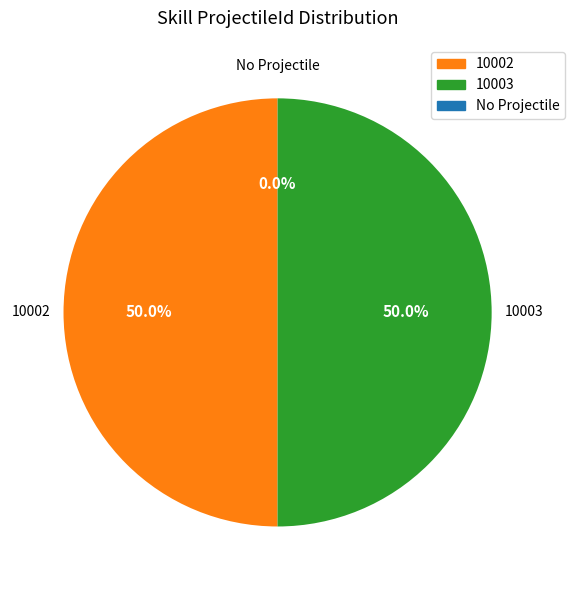

Combined, what portion of the pie is 10002 and 10003?

100.0%